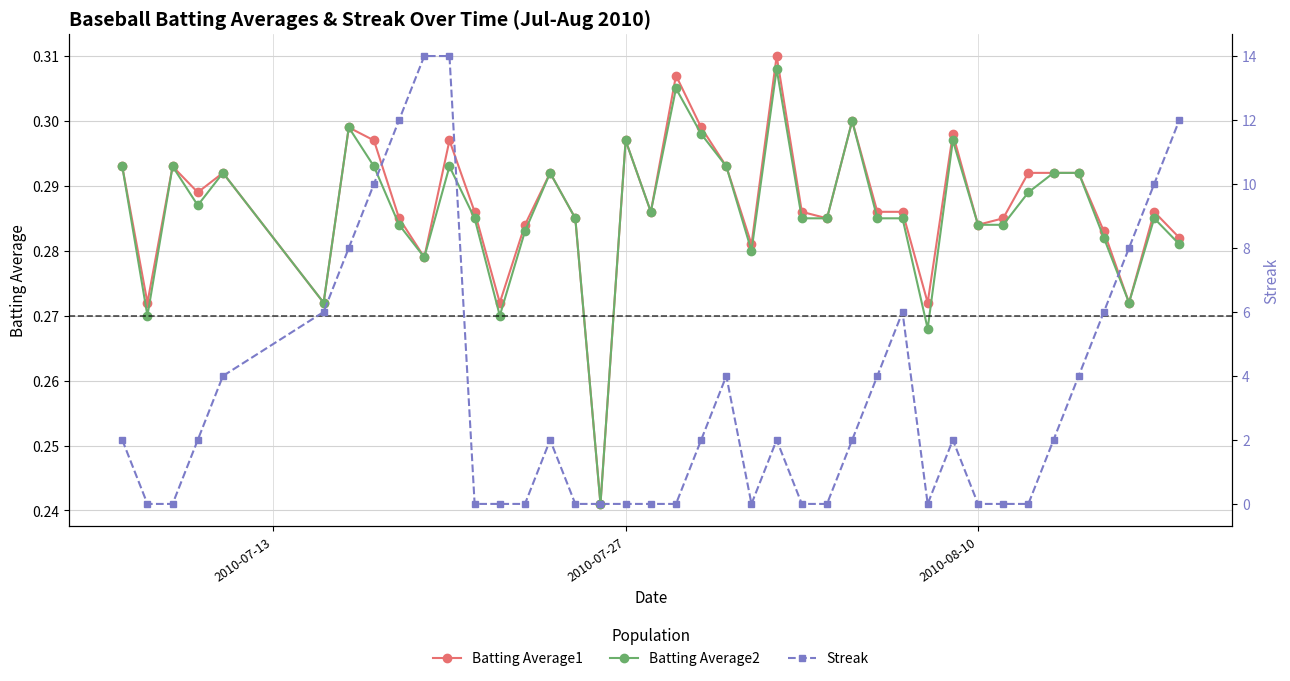

Count the Batting Average2 values in the range 0 to 1.

40